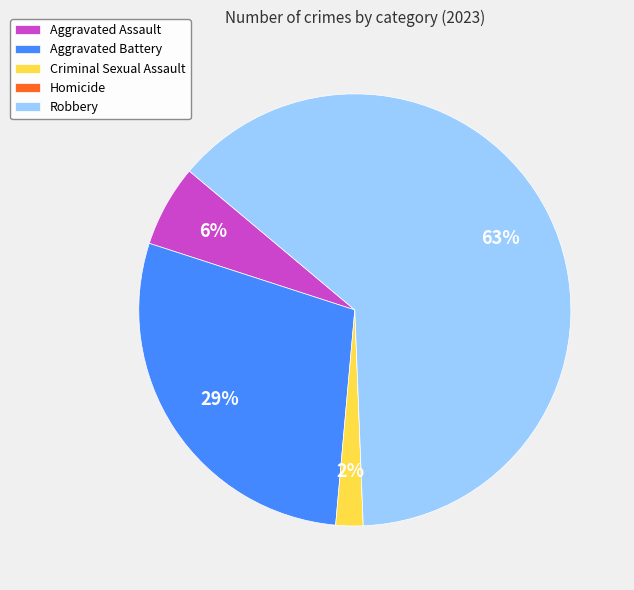

Which category accounts for the majority?

Robbery